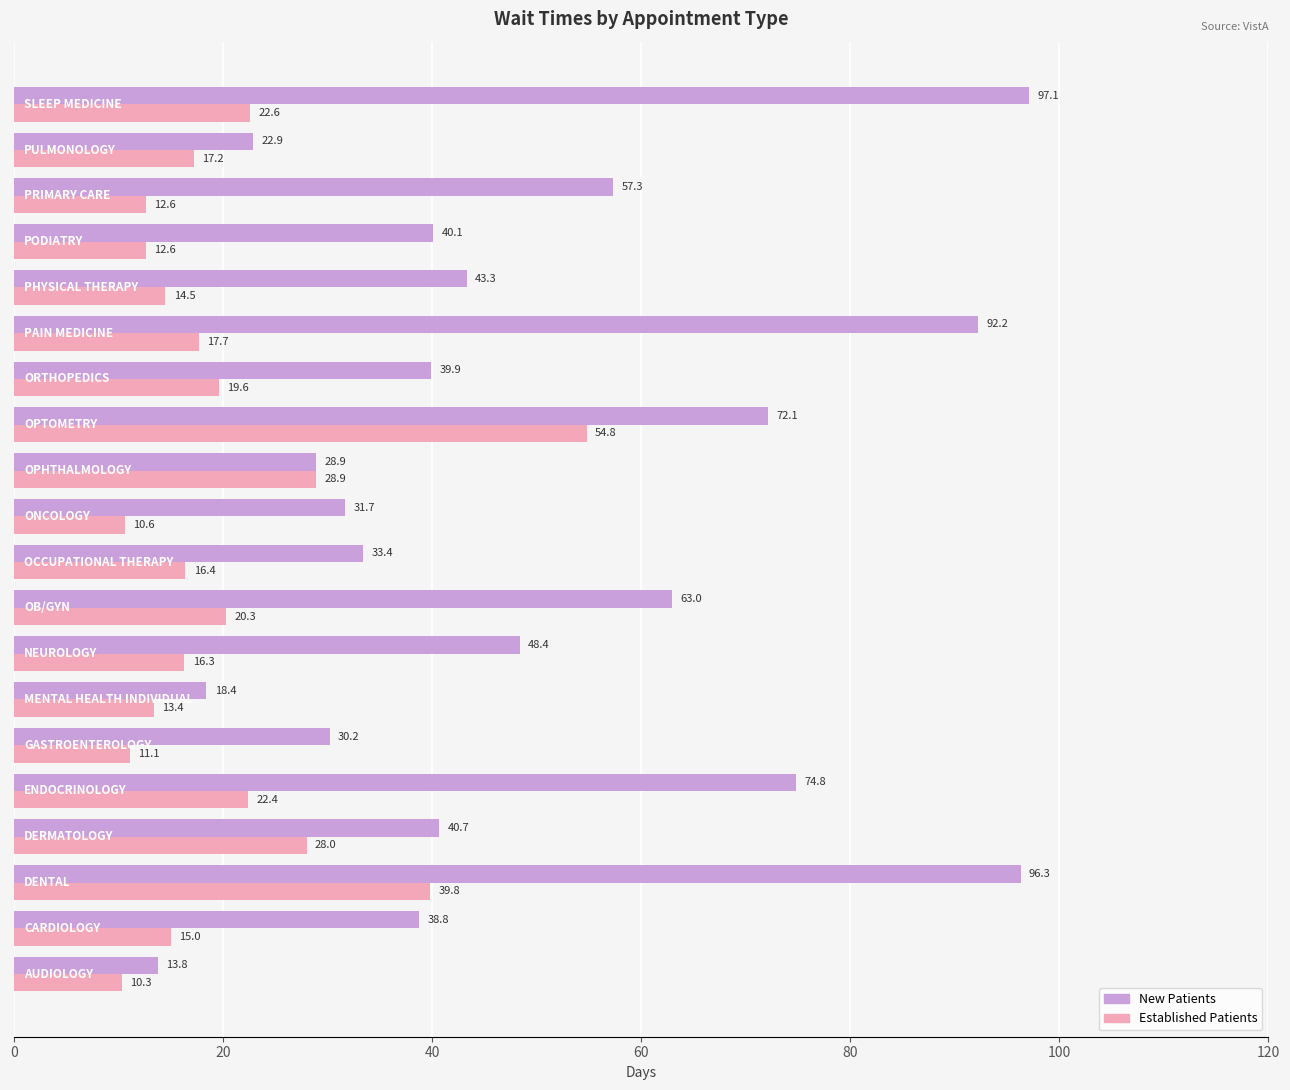

At how many categories does at least one series exceed 42?

9